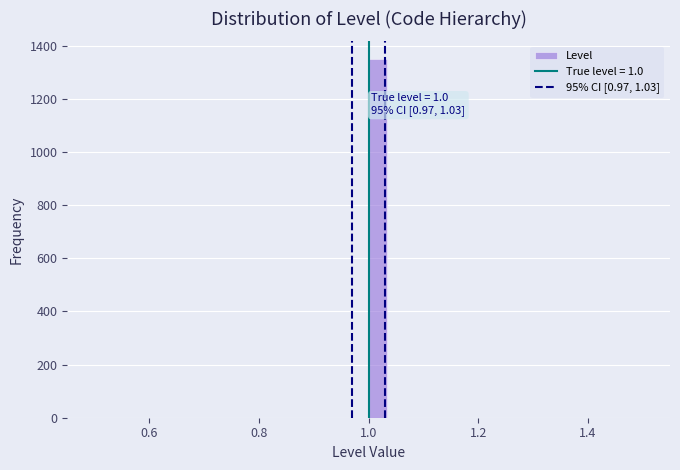

Around what value on the x-axis is the tallest bar? Give the approximate position of its centre, as read against the axis.

1.02